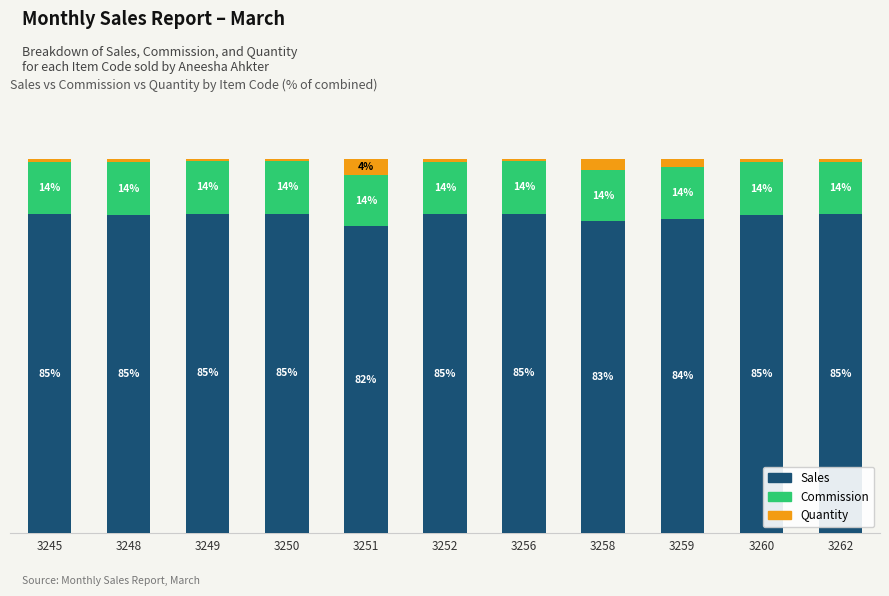

Are the bars grouped side by side (vs. stacked)?

No